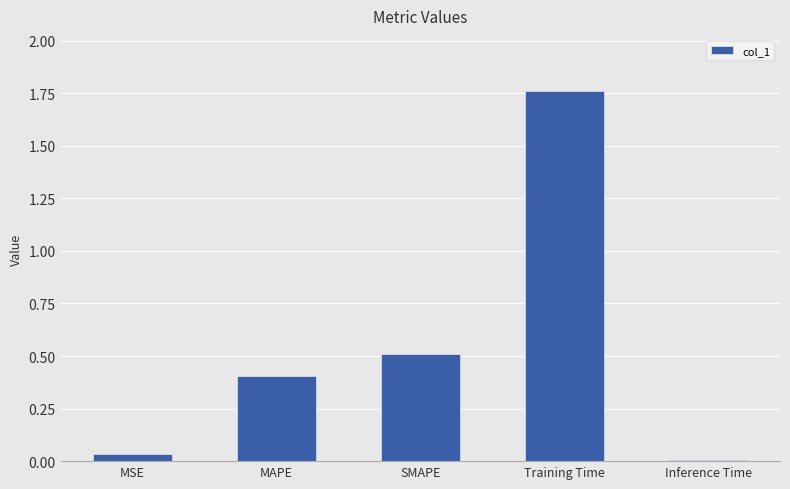

At which label is the value closest to 0?

Inference Time